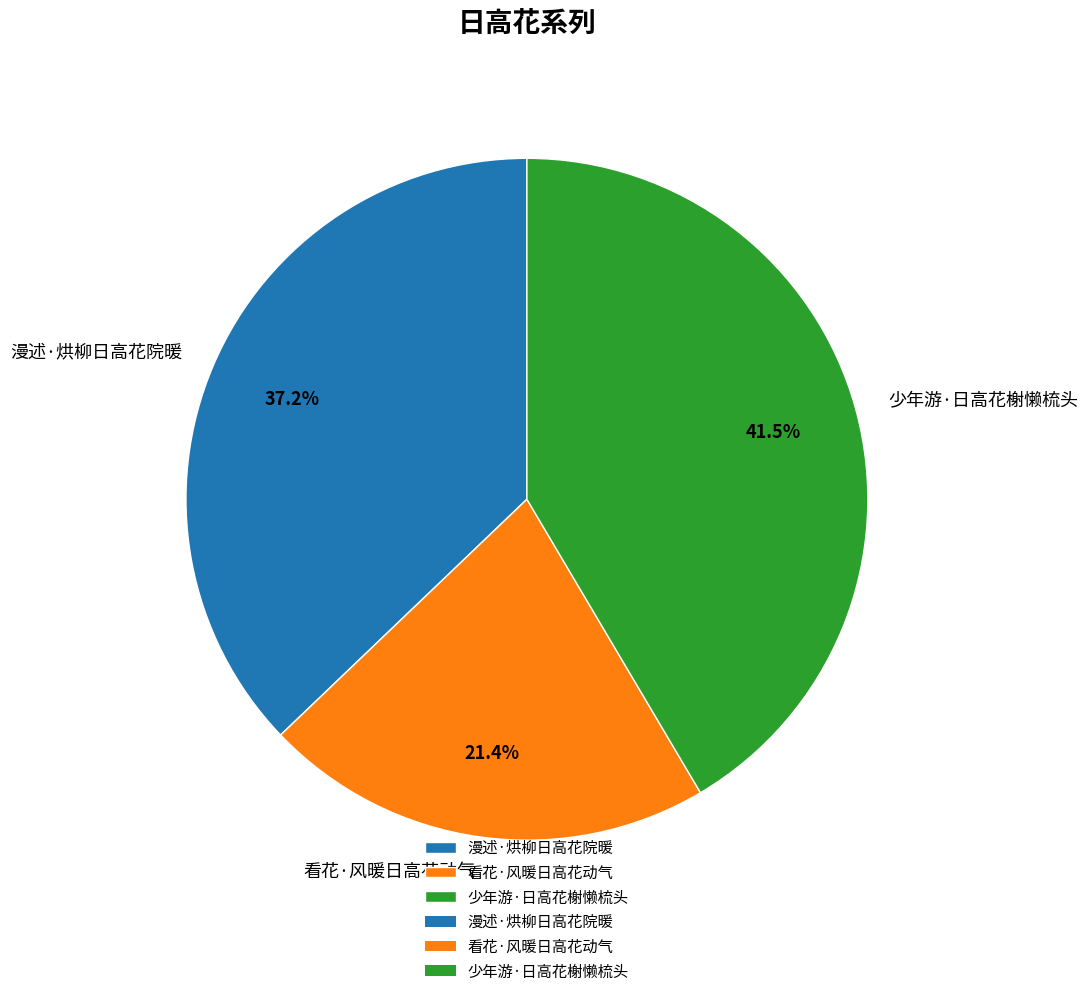

Combined, what portion of the pie is 少年游·日高花榭懒梳头 and 漫述·烘柳日高花院暖?

78.6%